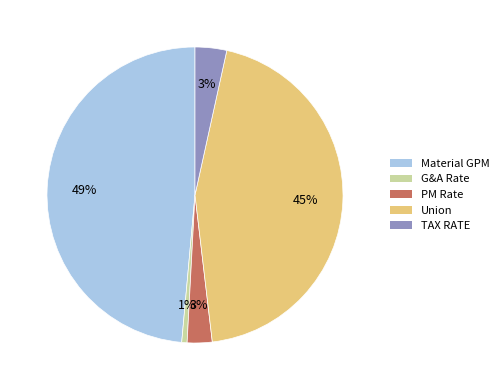

Count the number of slices in the pie.

5